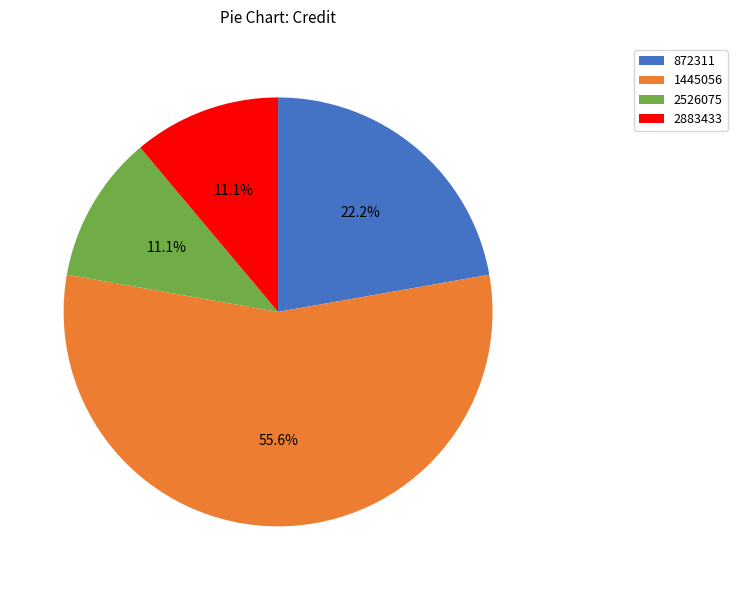

Which category has the biggest portion of the pie?

1445056